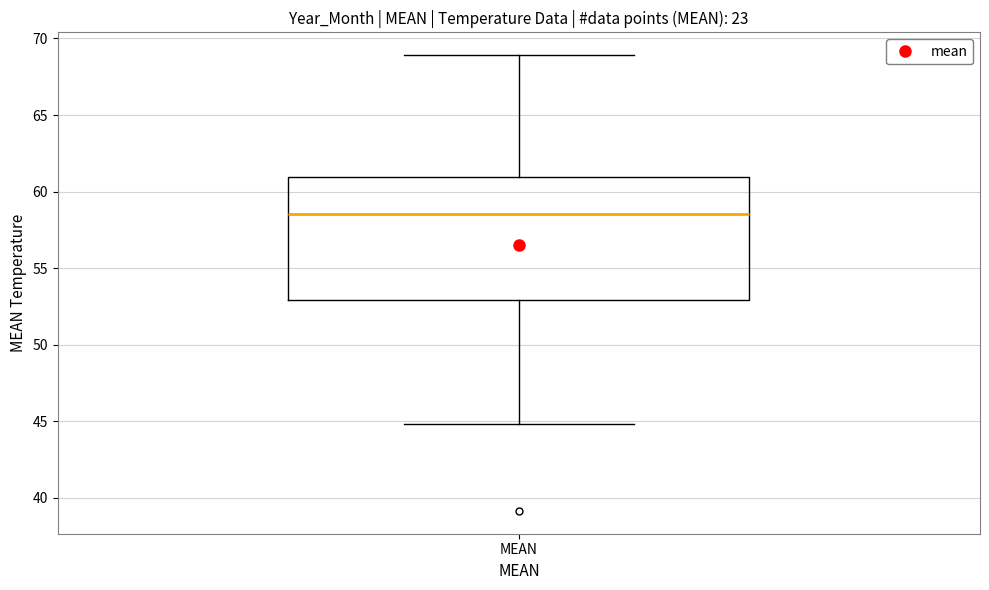

Transcribe this box plot: give where the median line is, the range the box spans, and where the two whiskers end, as read against the y-axis. The values are not printed on the chart, so give them approximately, as read against the axis.

median 58.5, box 53.0 to 61.0, whiskers 45.0 to 69.0